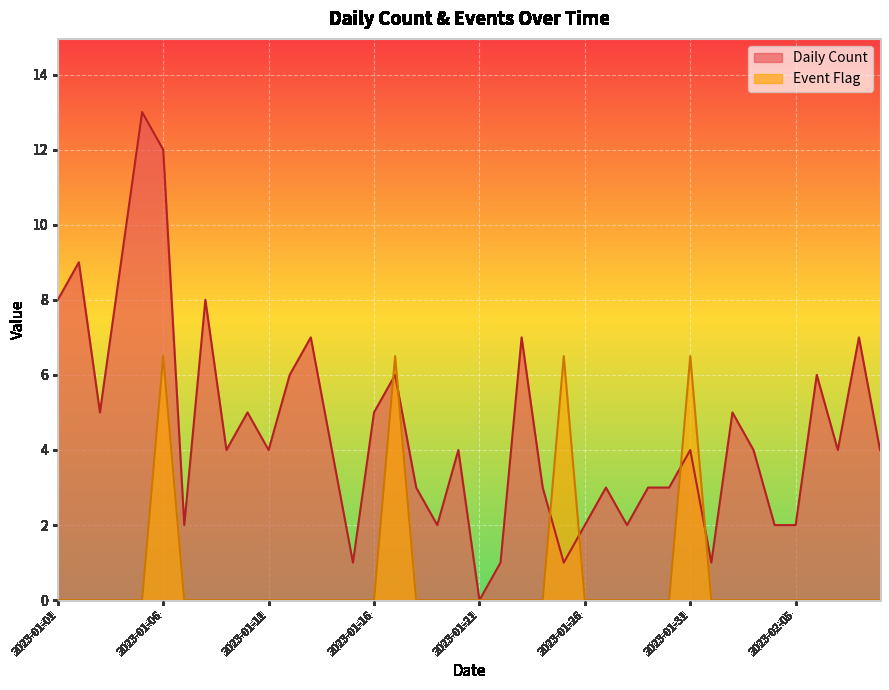

Rank the series by their average value, from highest to lowest.

Daily Count, Event Flag